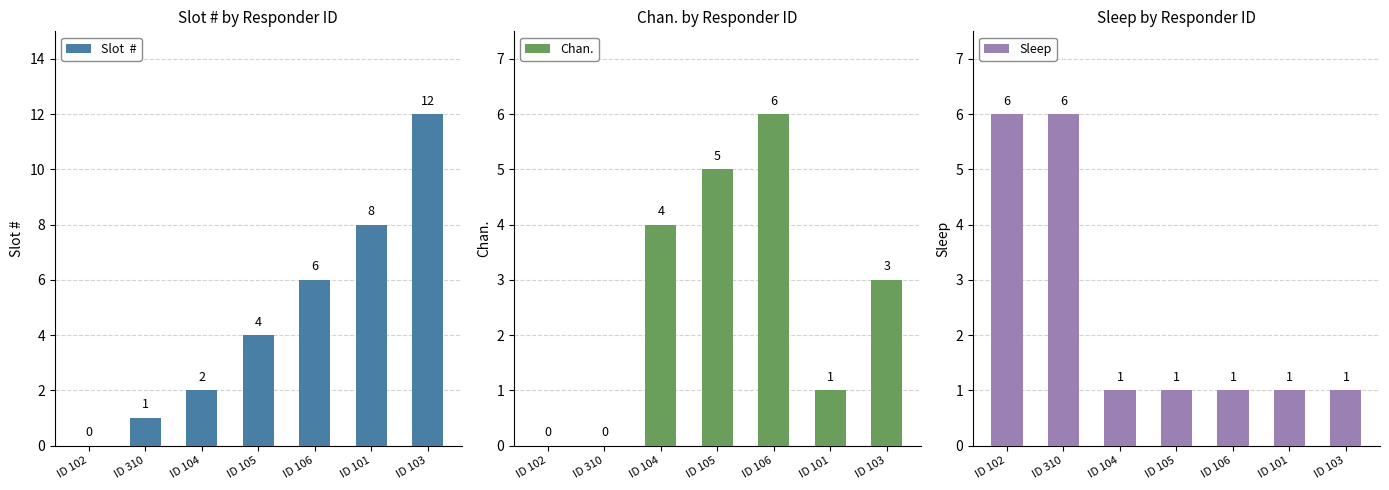

What is the sum of all Slot  # values?

33